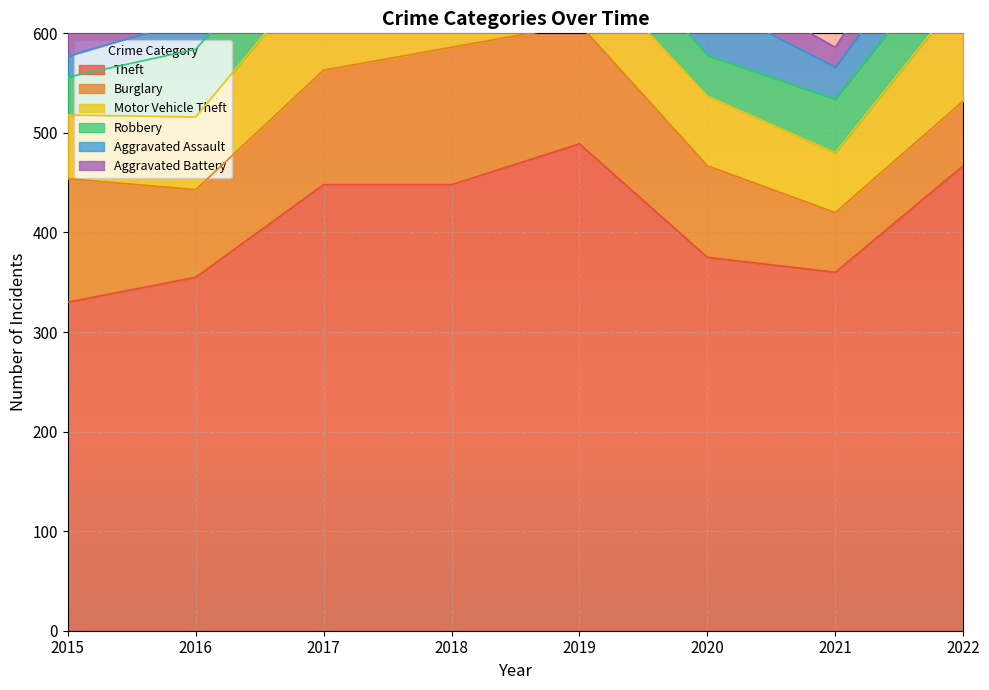

Reading left to right, list all the values displayed in this chart.

Theft: 2015=330	2016=355	2017=448	2018=448	2019=489	2020=375	2021=360	2022=467
Burglary: 2015=124	2016=88	2017=115	2018=138	2019=120	2020=92	2021=60	2022=65
Motor Vehicle Theft: 2015=64	2016=73	2017=108	2018=79	2019=66	2020=70	2021=60	2022=109
Robbery: 2015=38	2016=68	2017=58	2018=73	2019=50	2020=41	2021=54	2022=56
Aggravated Assault: 2015=21	2016=31	2017=31	2018=42	2019=39	2020=54	2021=32	2022=43
Aggravated Battery: 2015=24	2016=29	2017=26	2018=33	2019=26	2020=26	2021=20	2022=44